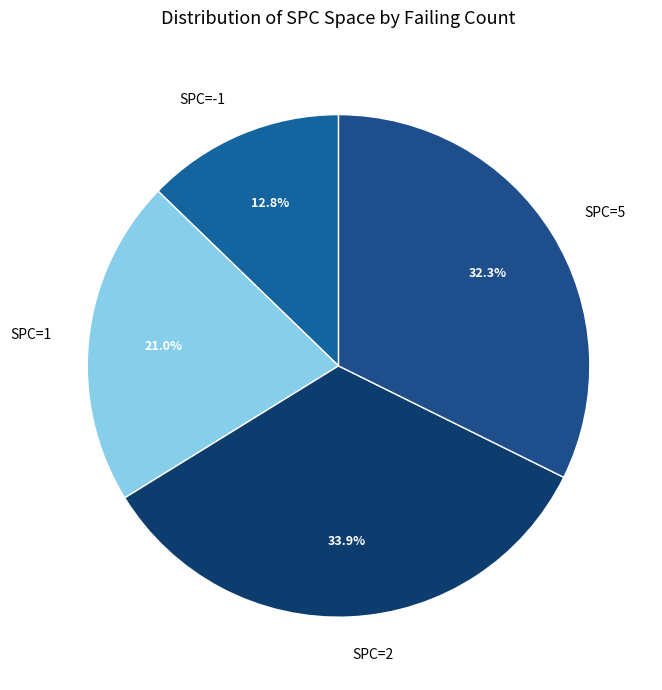

Between SPC=5 and SPC=2, which is larger?

SPC=2